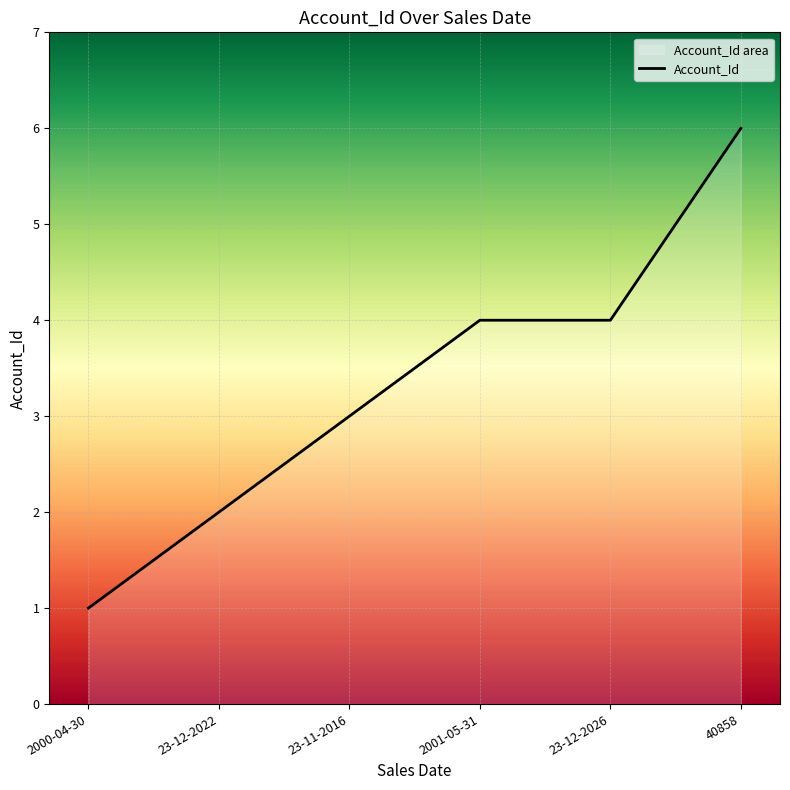

What is the value of the 1st point from the left?

1